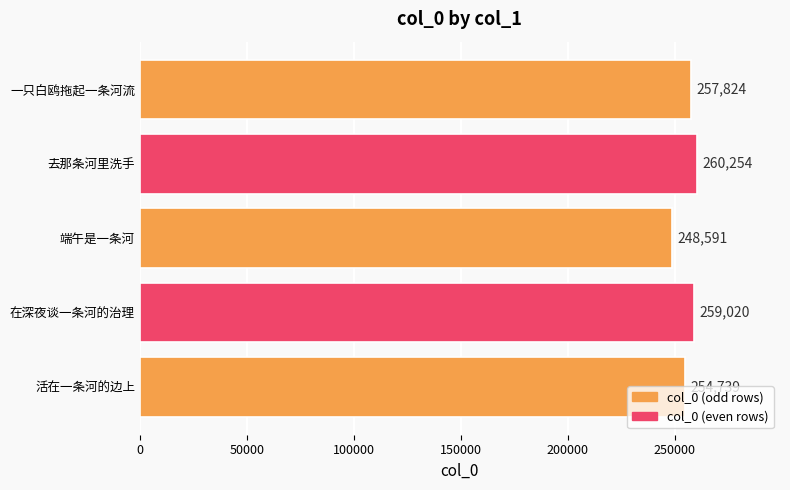

The chart shows a value of 141257 at 活在一条河的边上. True or false?

False